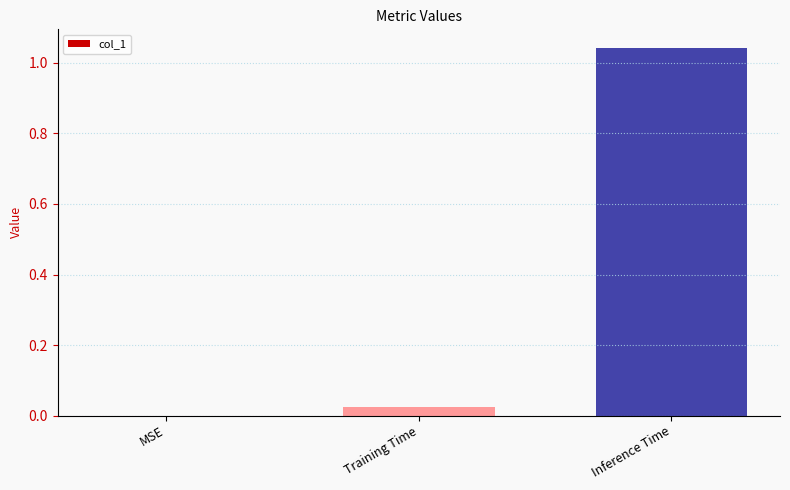

Which label corresponds to the largest value in the chart?

Inference Time